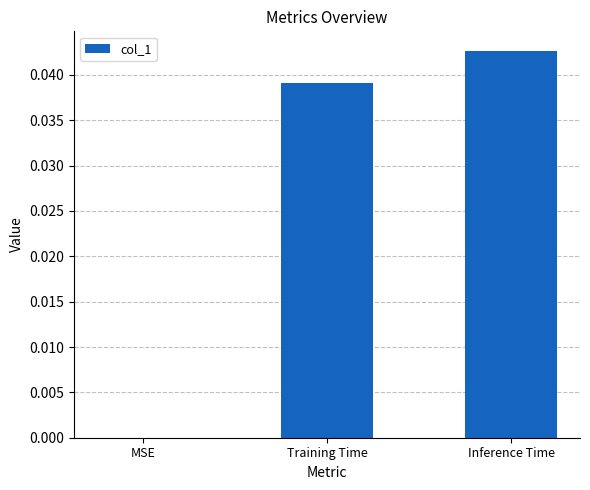

How many values exceed 0?

2